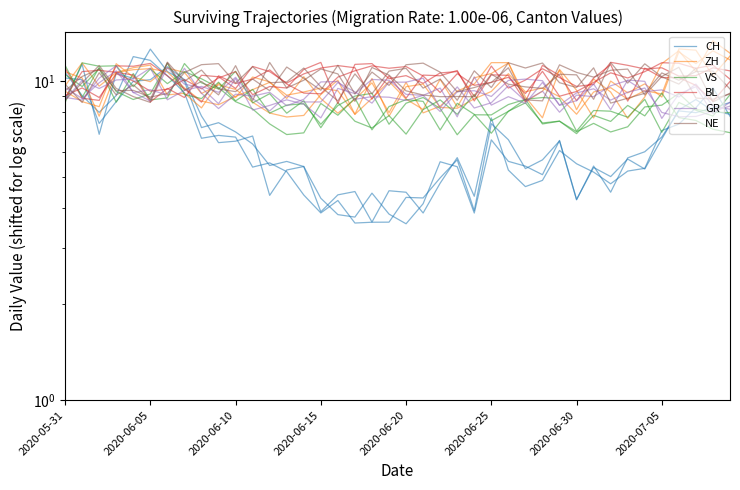

What are all the series names shown in the legend?

CH, ZH, VS, BL, GR, NE